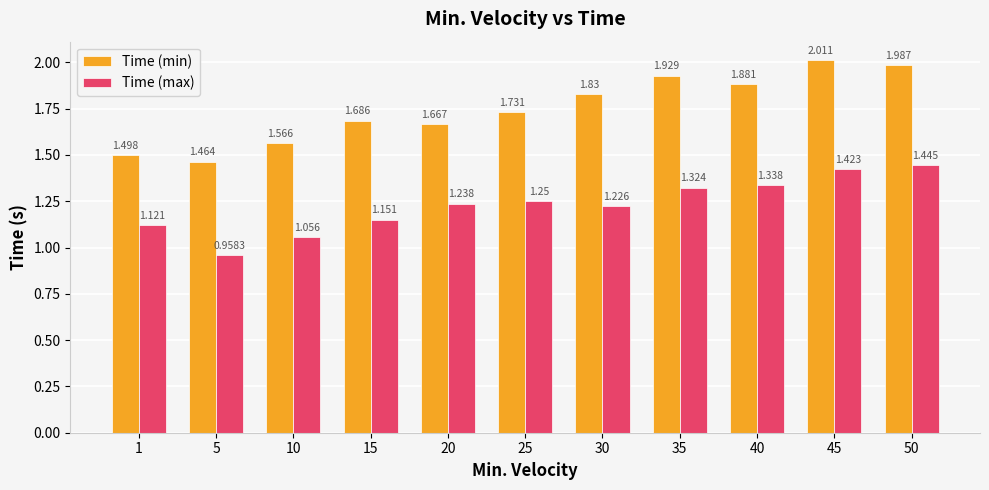

Does the chart contain stacked bars?

No